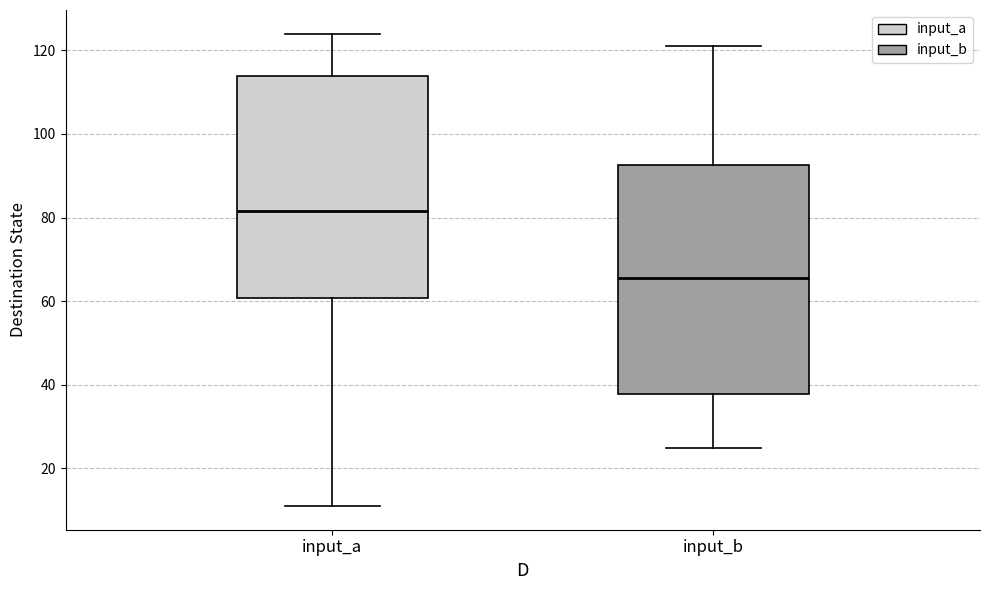

Which box's median line is the highest?

input_a